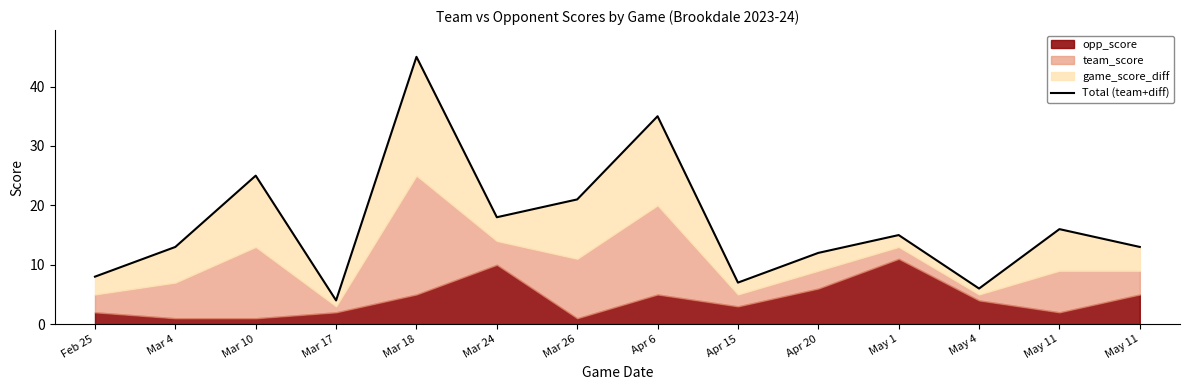

What is the label of the 1st point from the left?

Feb 25